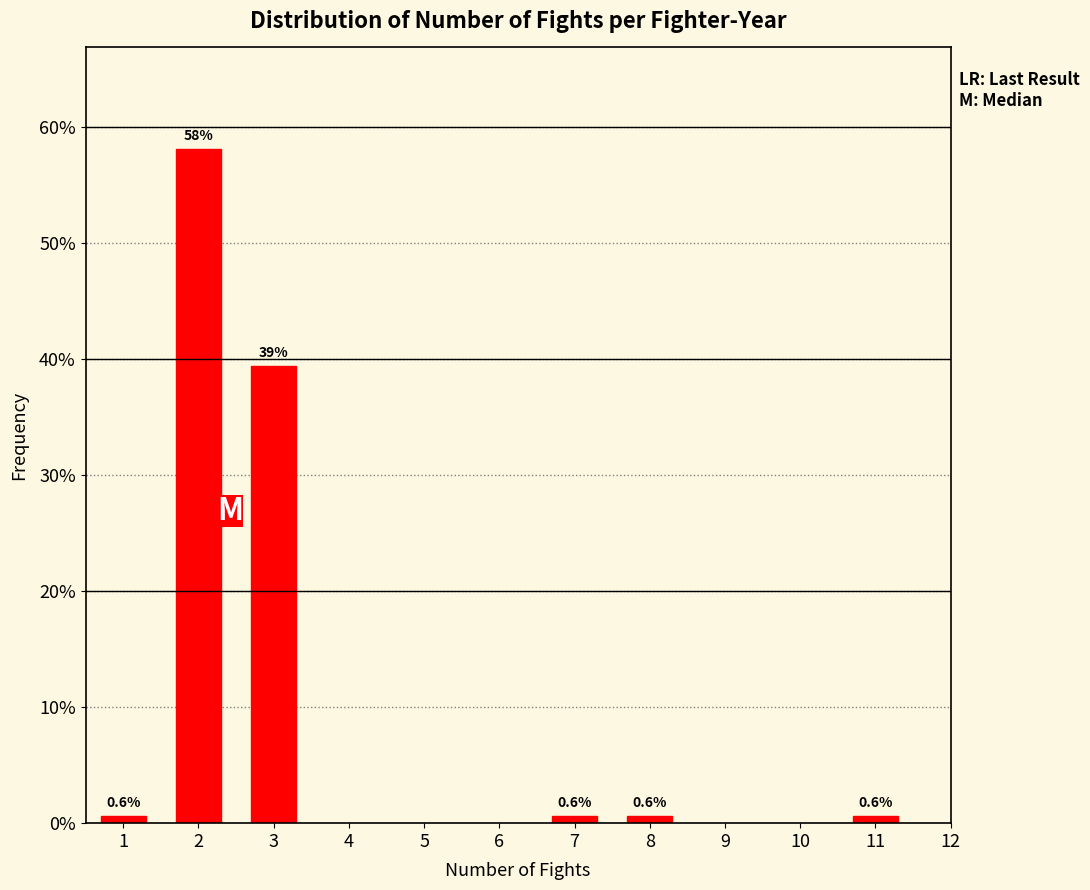

Reading left to right, extract all data points from this chart.

1=0.6	2=58.1	3=39.4	7=0.6	8=0.6	11=0.6